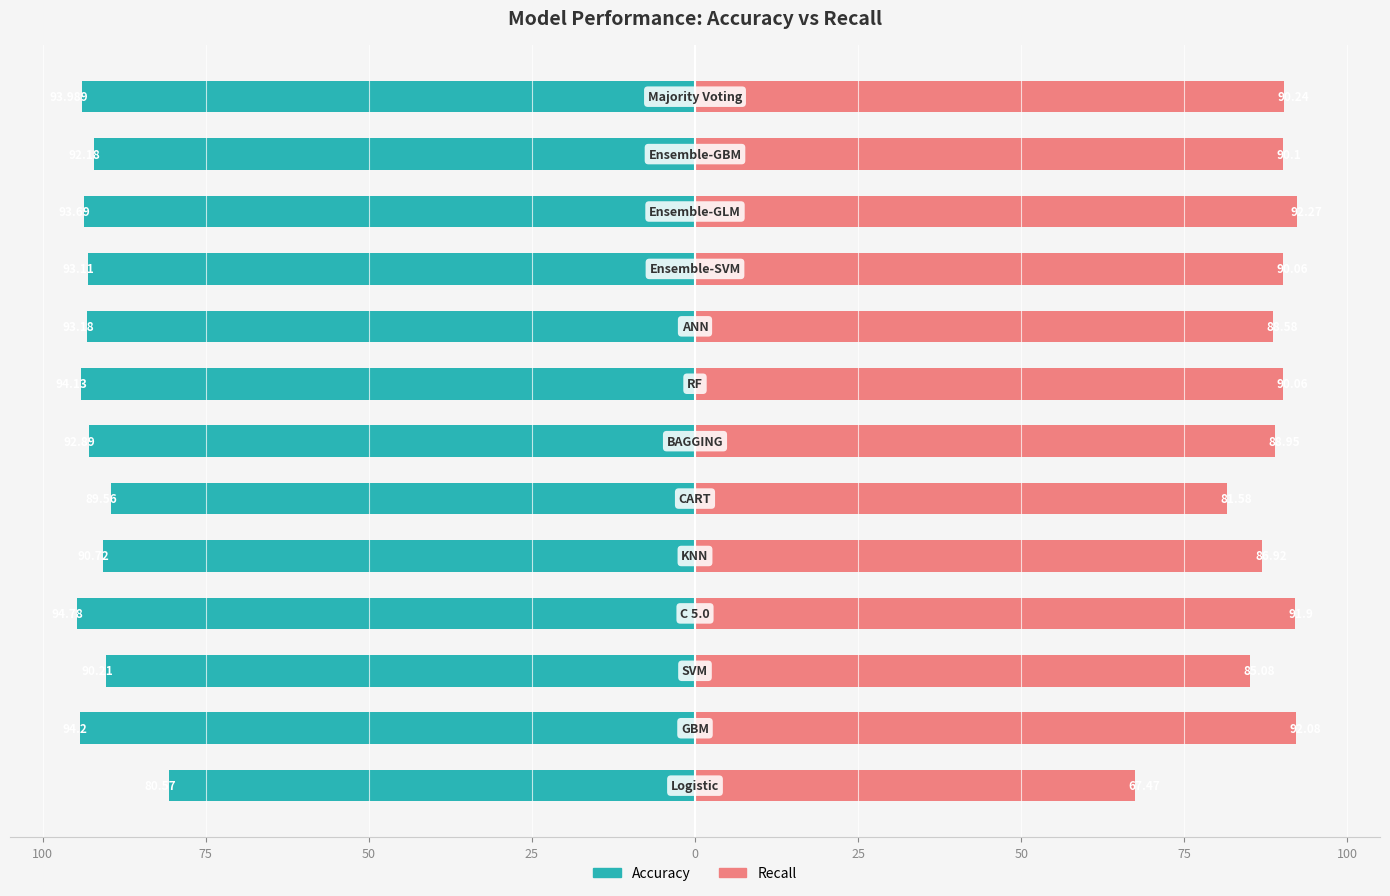

Which series has the largest range (max minus min)?

Recall